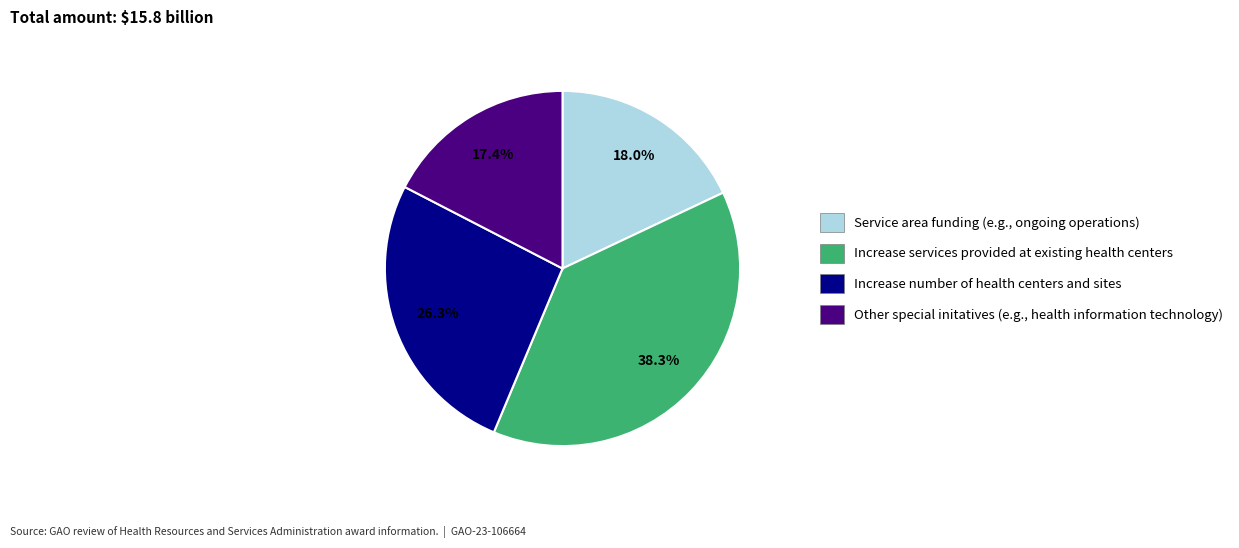

Does any single category account for the majority?

No